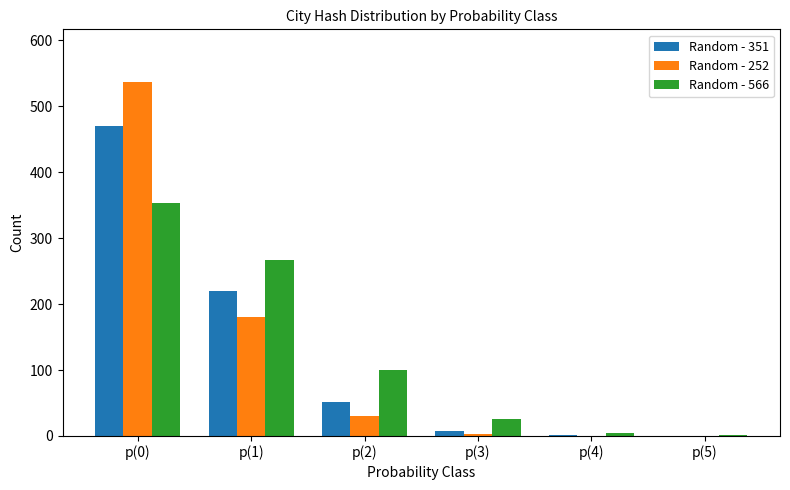

How many groups of bars are there?

6